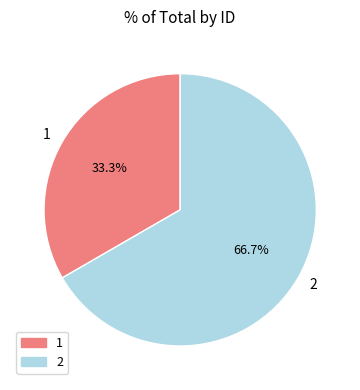

Which category has the biggest portion of the pie?

2